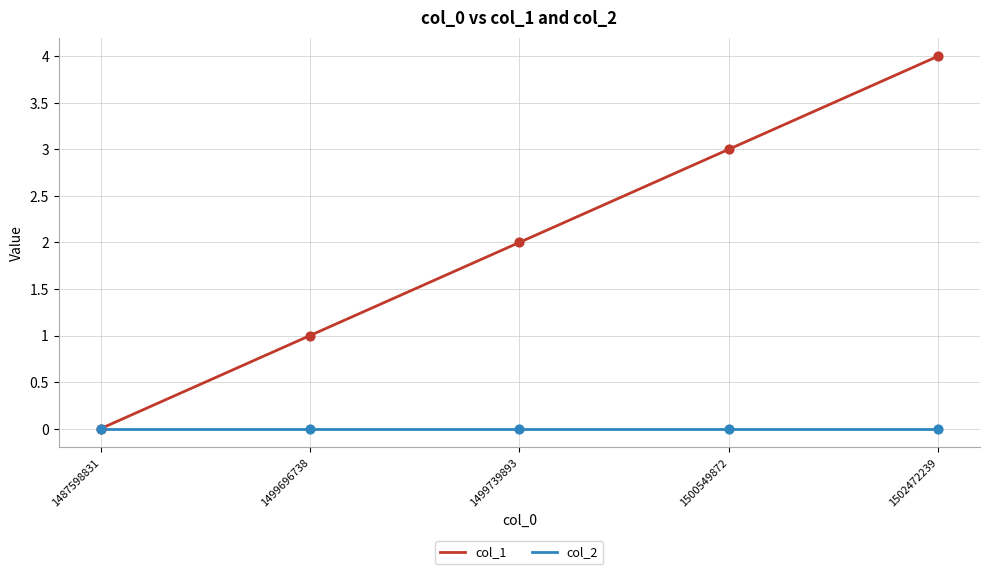

Which series has the largest range (max minus min)?

col_1